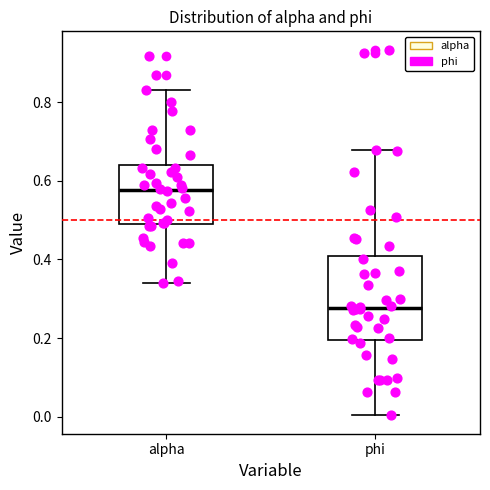

Which box's median line is the highest?

alpha